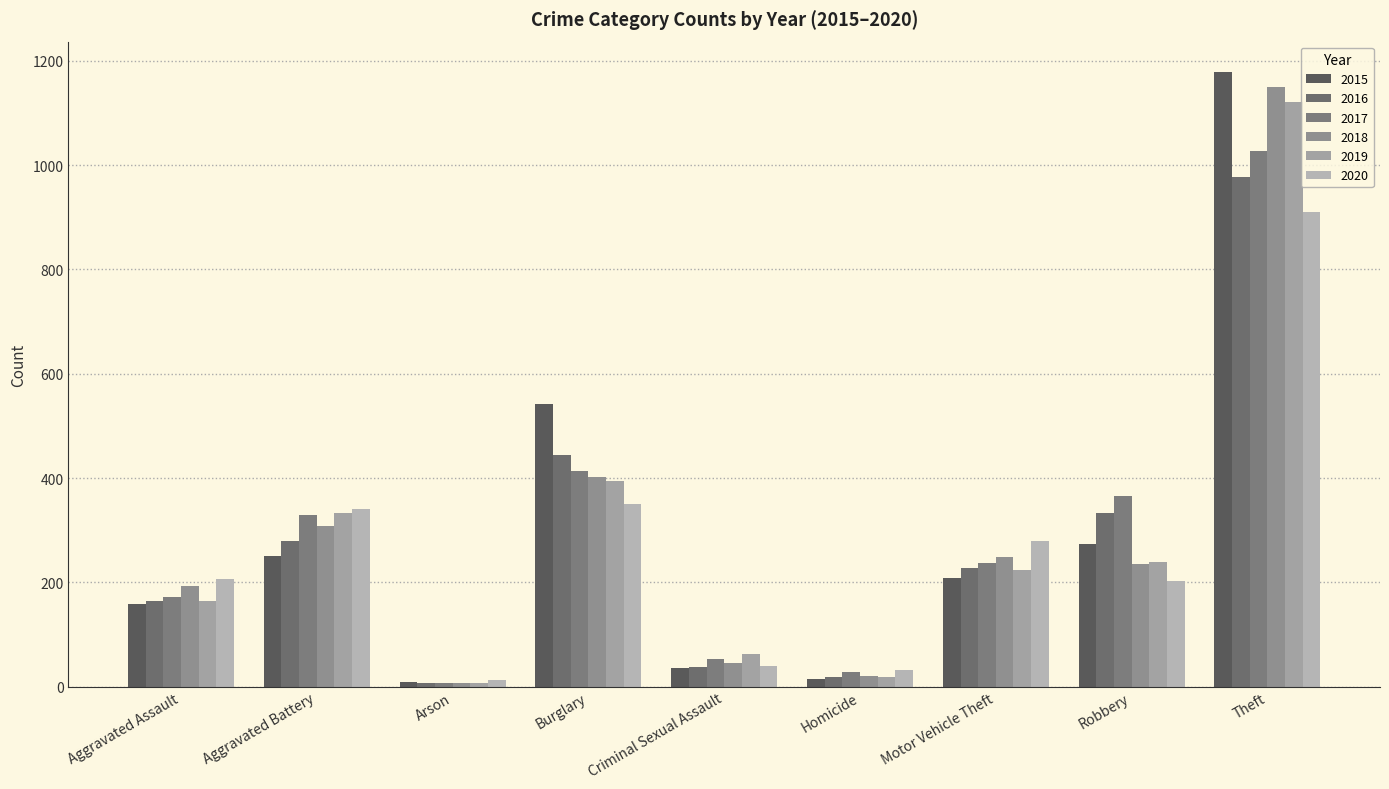

How many data points in 2020 are less than 207?

4